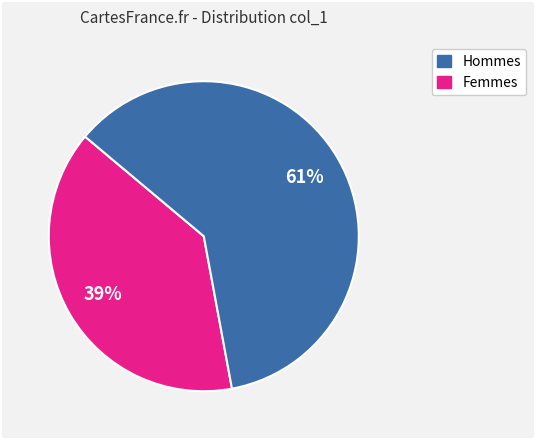

Is there any slice that represents more than half of the pie?

Yes